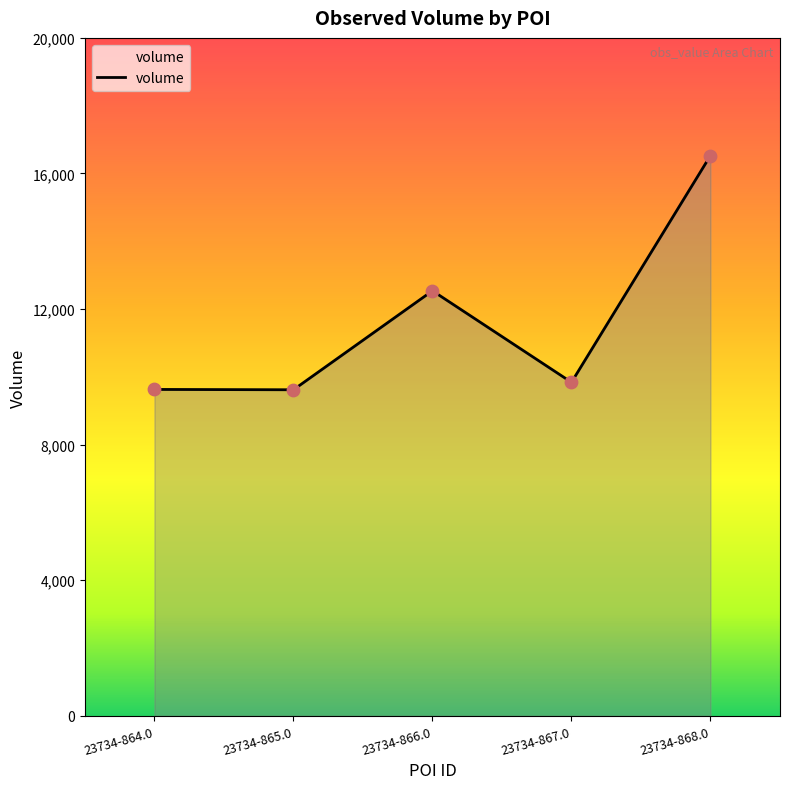

Between 23734-868.0 and 23734-867.0, which is larger?

23734-868.0